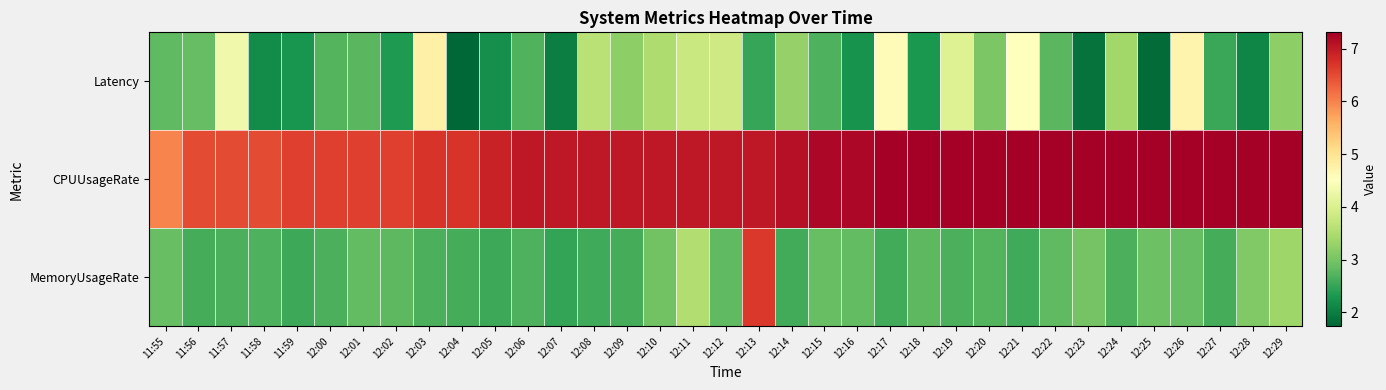

Between 12:22 and 12:17, which is larger?

12:17